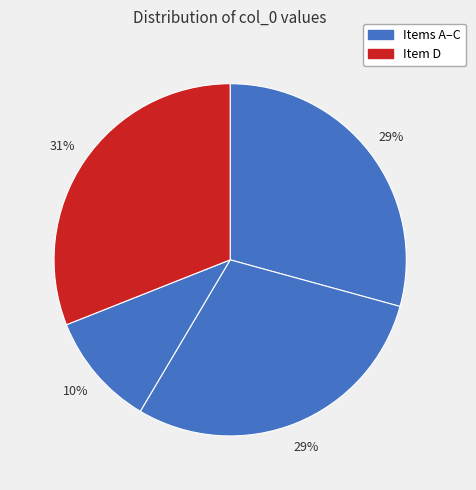

To the nearest percent, what is the difference between the largest and smallest slice percentages?

21%